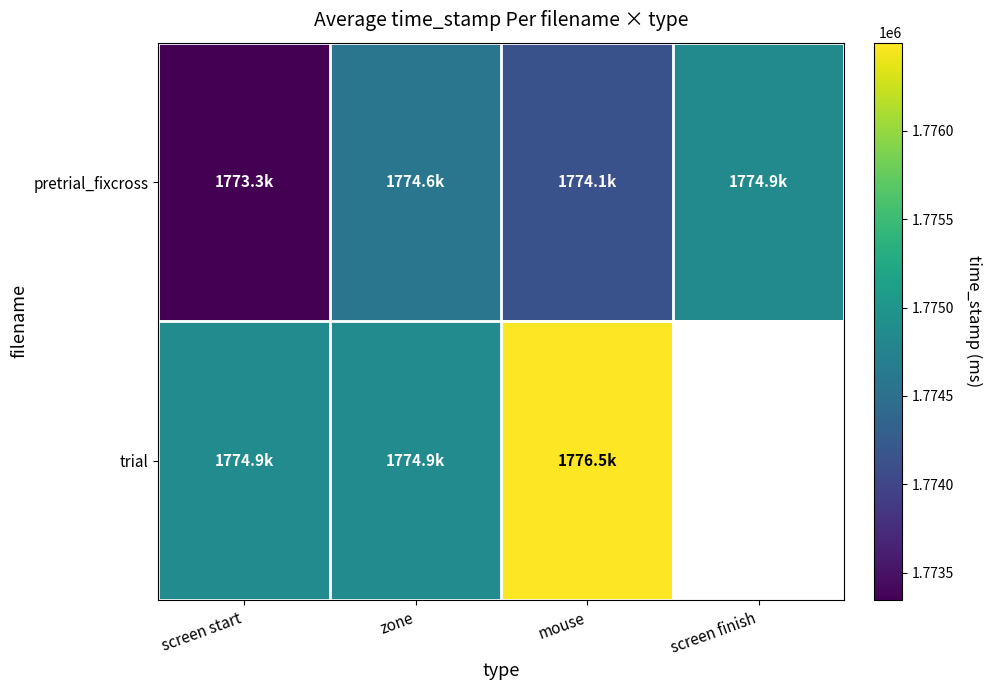

How many values in the pretrial_fixcross series are below 1774585?

2